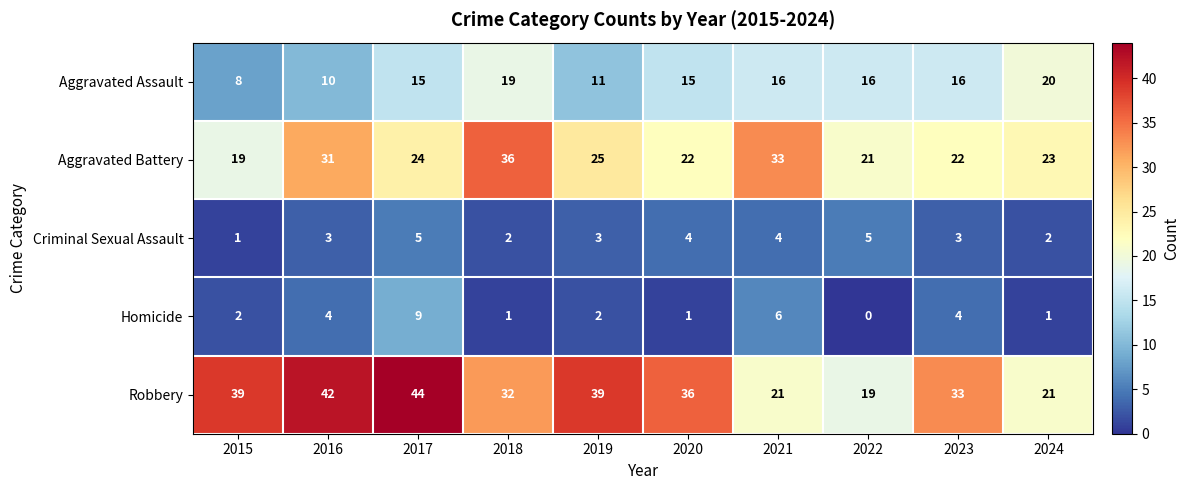

How many series are shown in this chart?

5